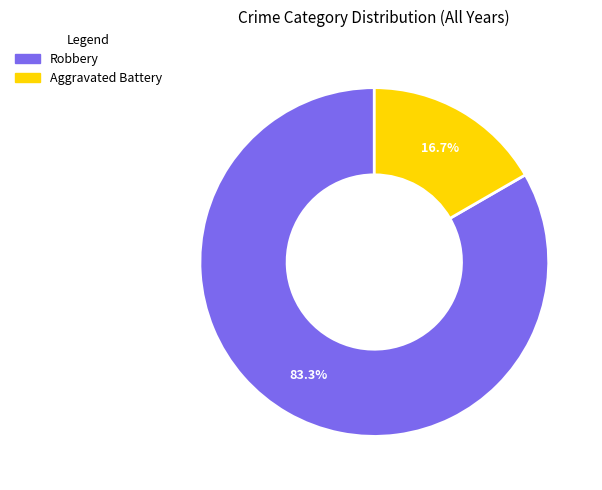

True or false: Robbery accounts for 90% of the total.

False